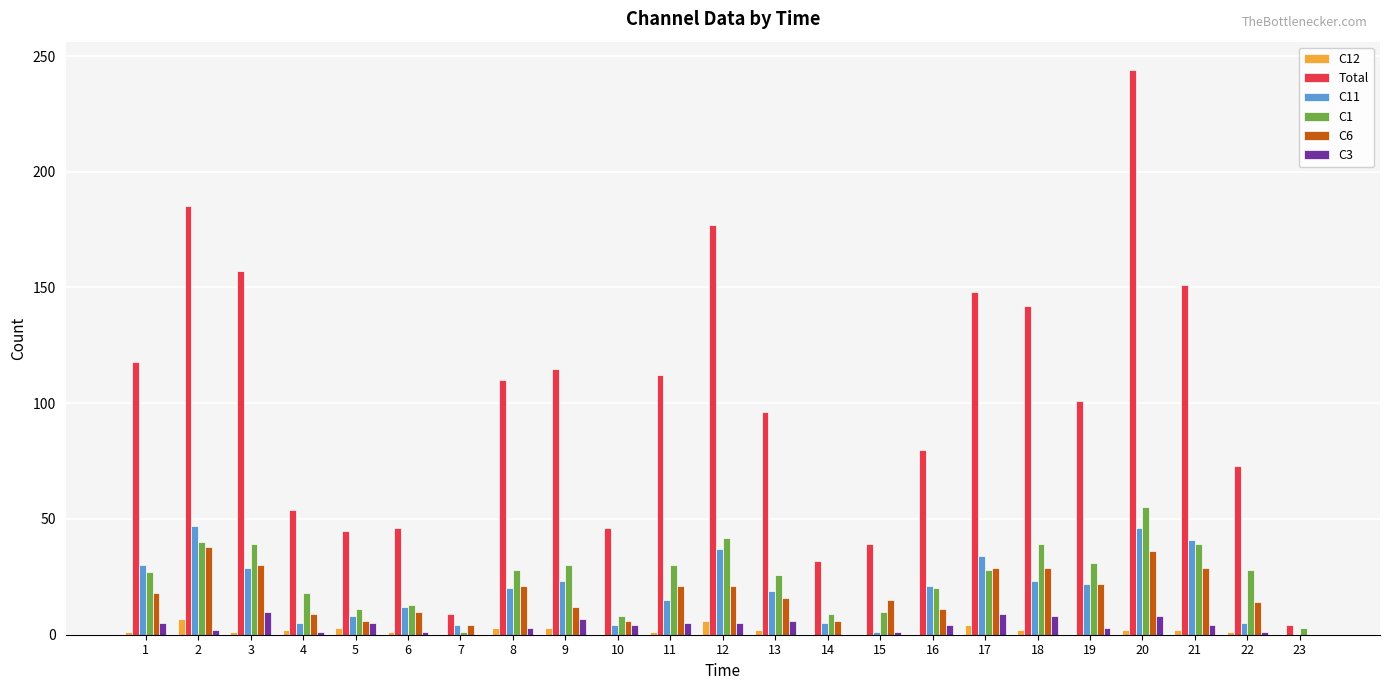

How many groups of bars are there?

23